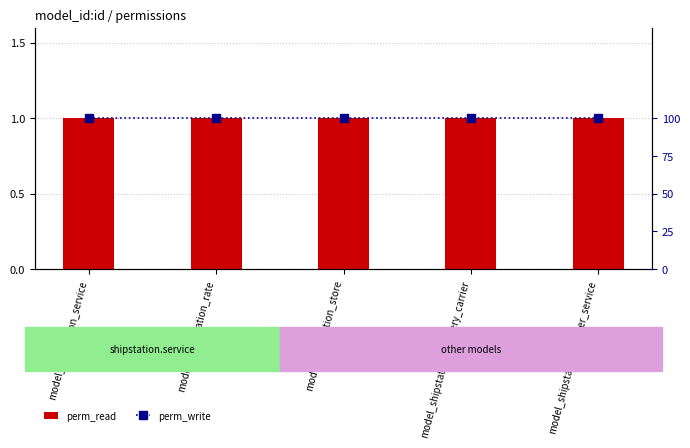

Reading left to right, extract all data points from this chart.

perm_read: 1	1	1	1	1
perm_write: 100	100	100	100	100